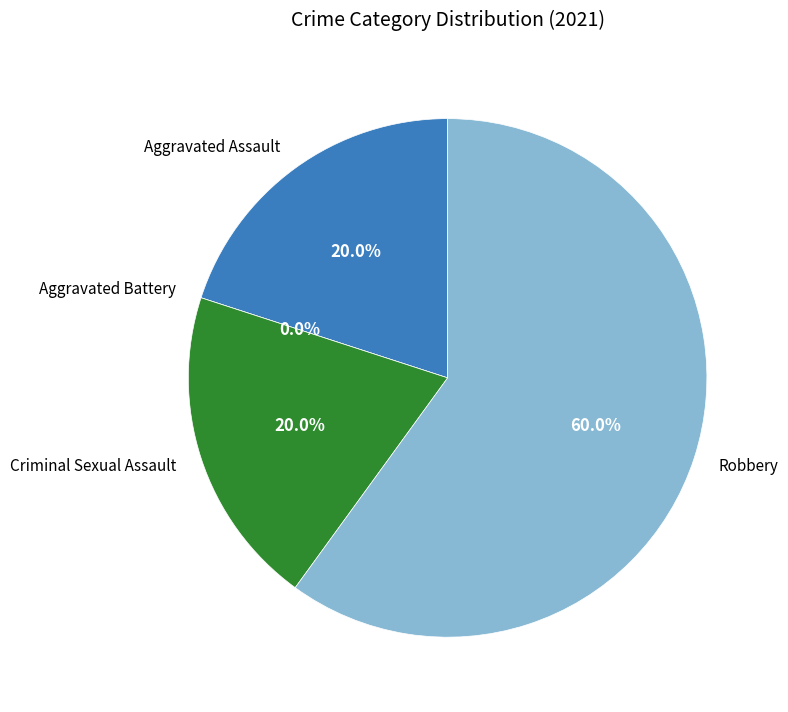

What is the largest slice in the pie chart?

Robbery